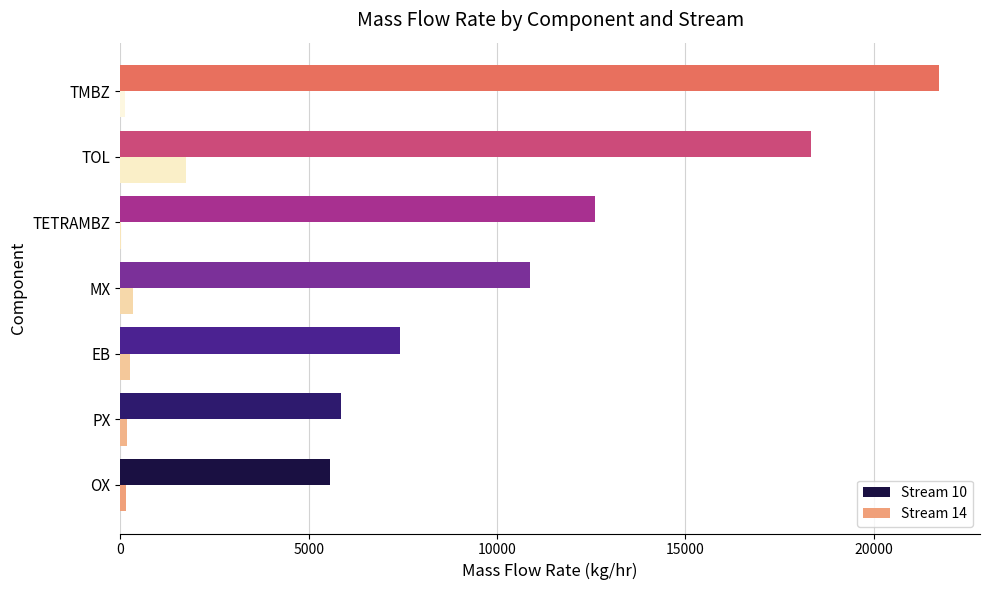

At which category is the sum across all series the highest?

TMBZ